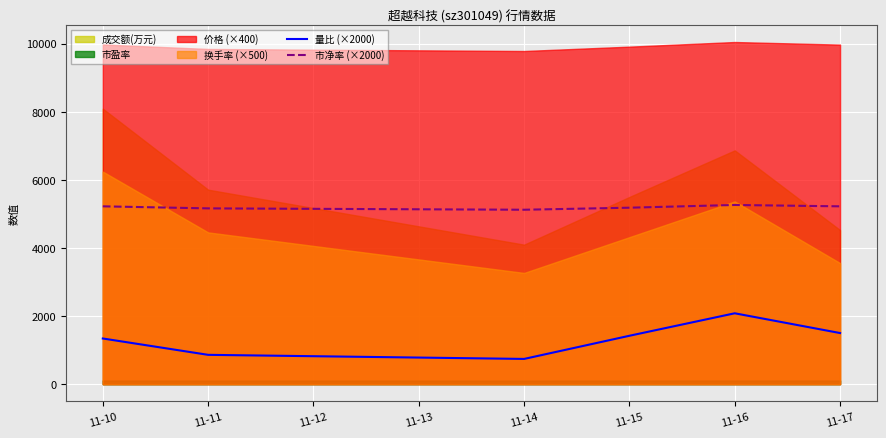

At which label does 量比 (×2000) reach its peak?

11-16